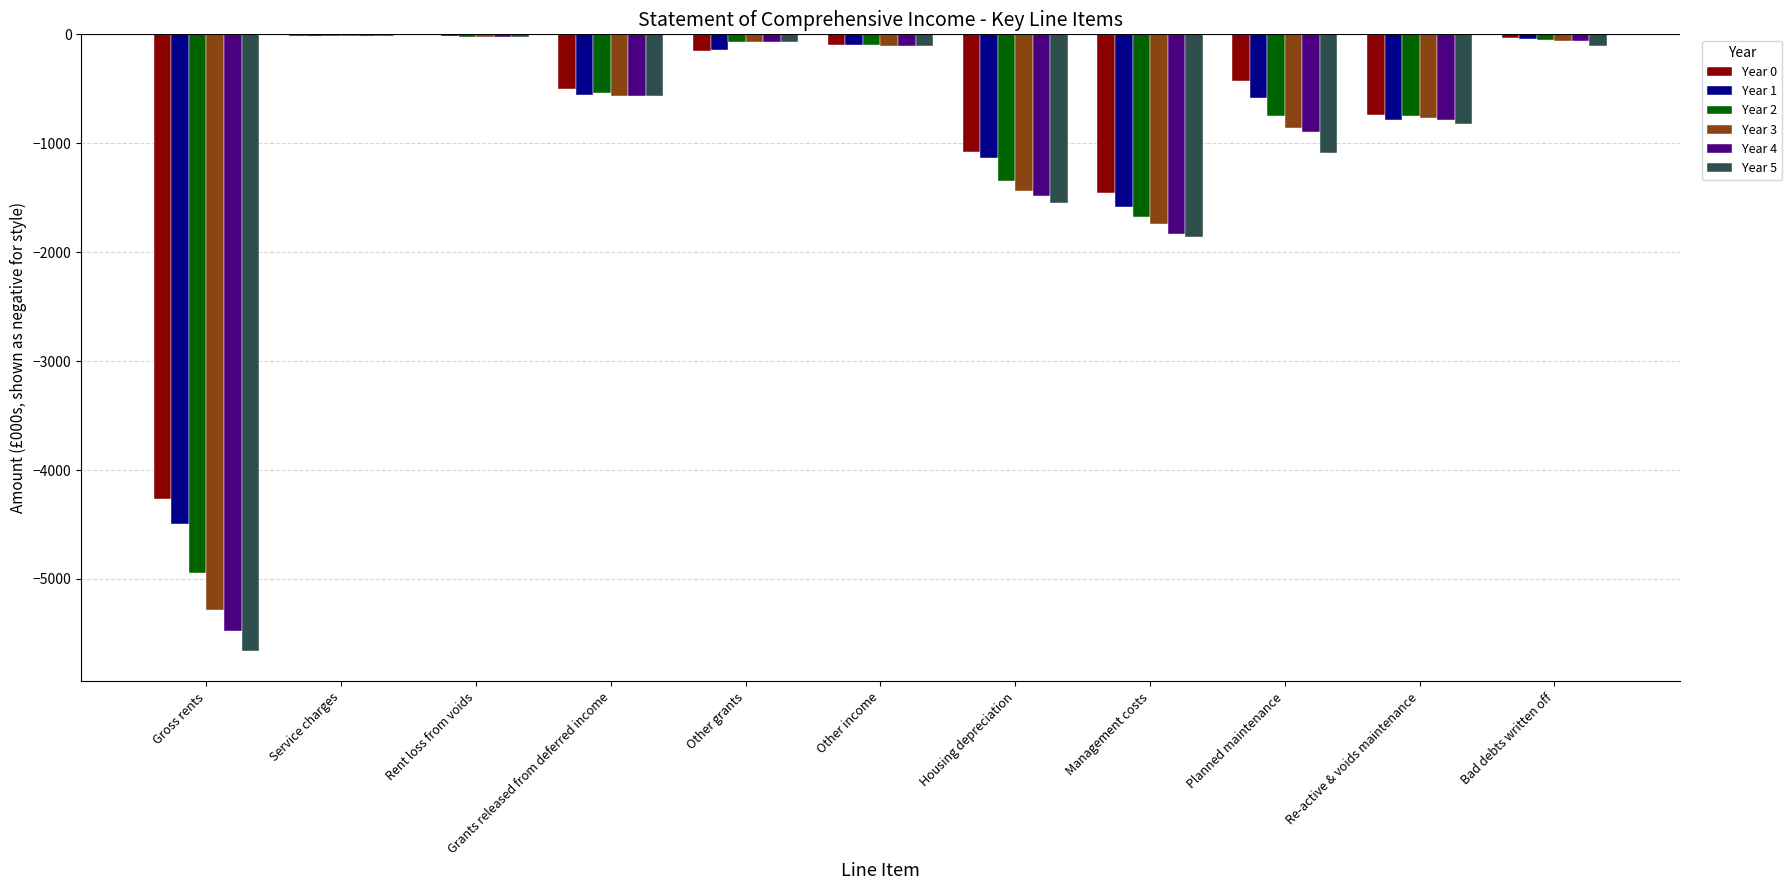

Which series has the largest total across all categories?

Year 0